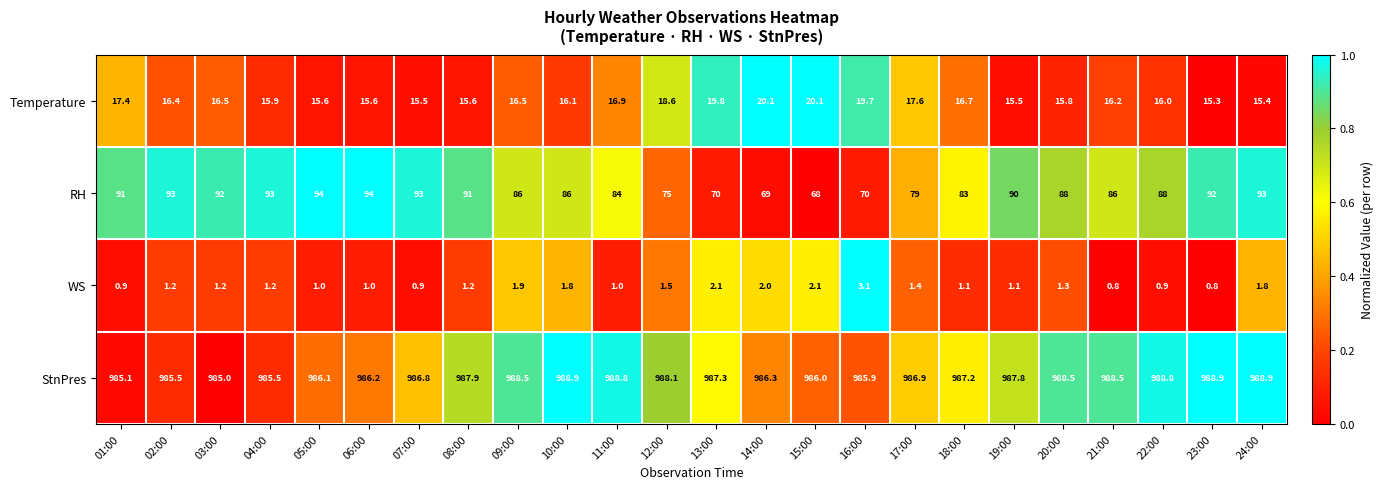

Rank the series by their maximum value, from highest to lowest.

StnPres, RH, Temperature, WS